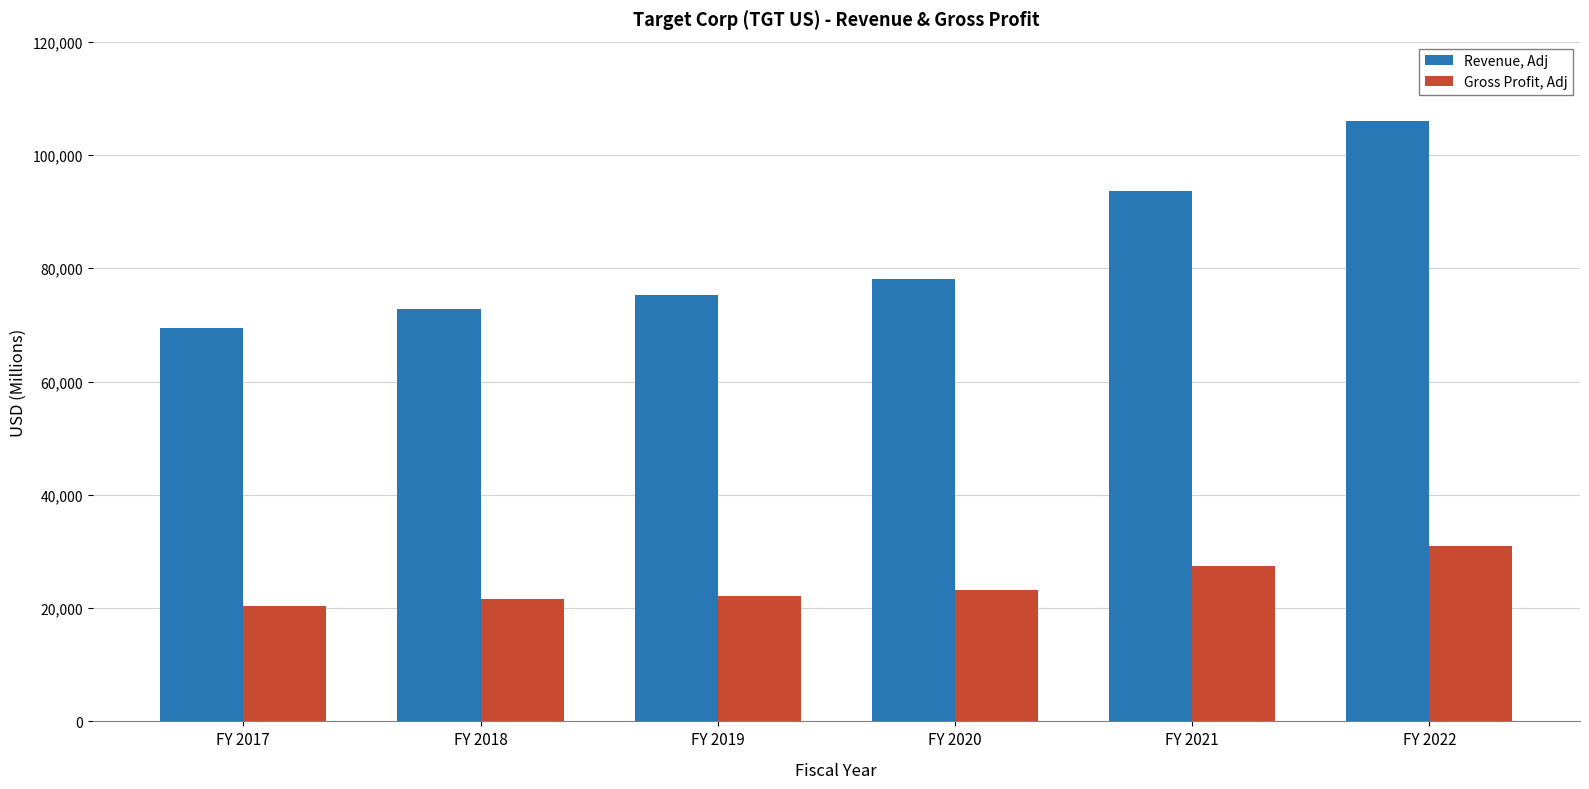

At which category is the sum across all series the highest?

FY 2022